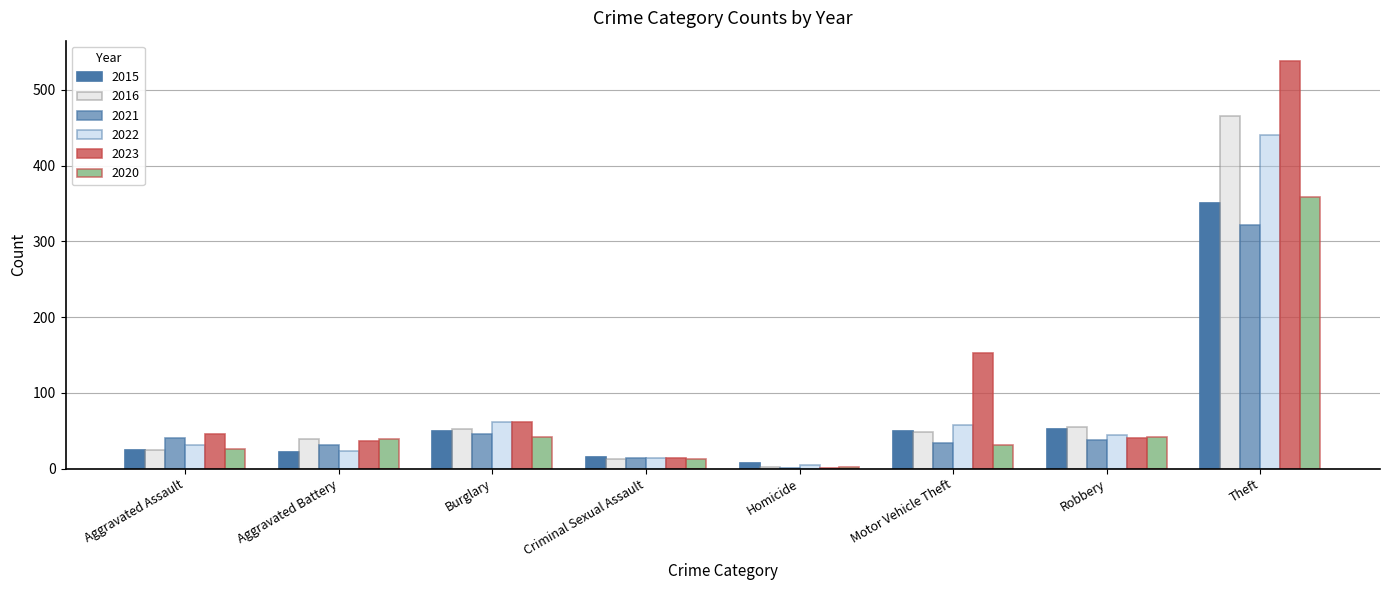

What is the label of the 2nd bar from the left?

Aggravated Battery